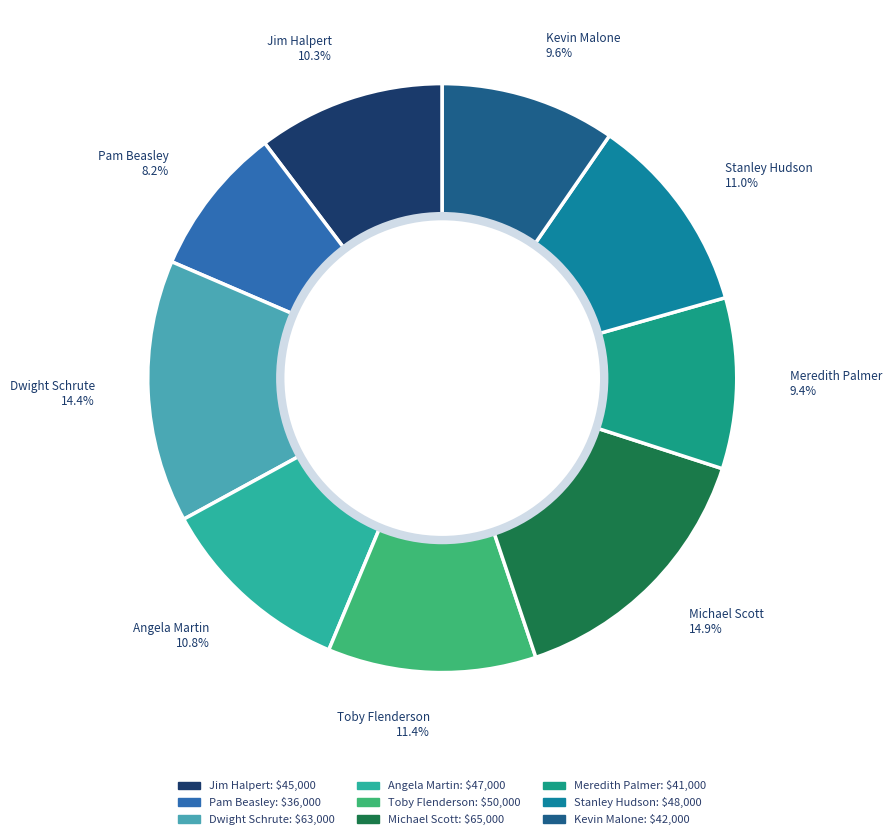

The Kevin Malone slice represents 17% of the pie. True or false?

False